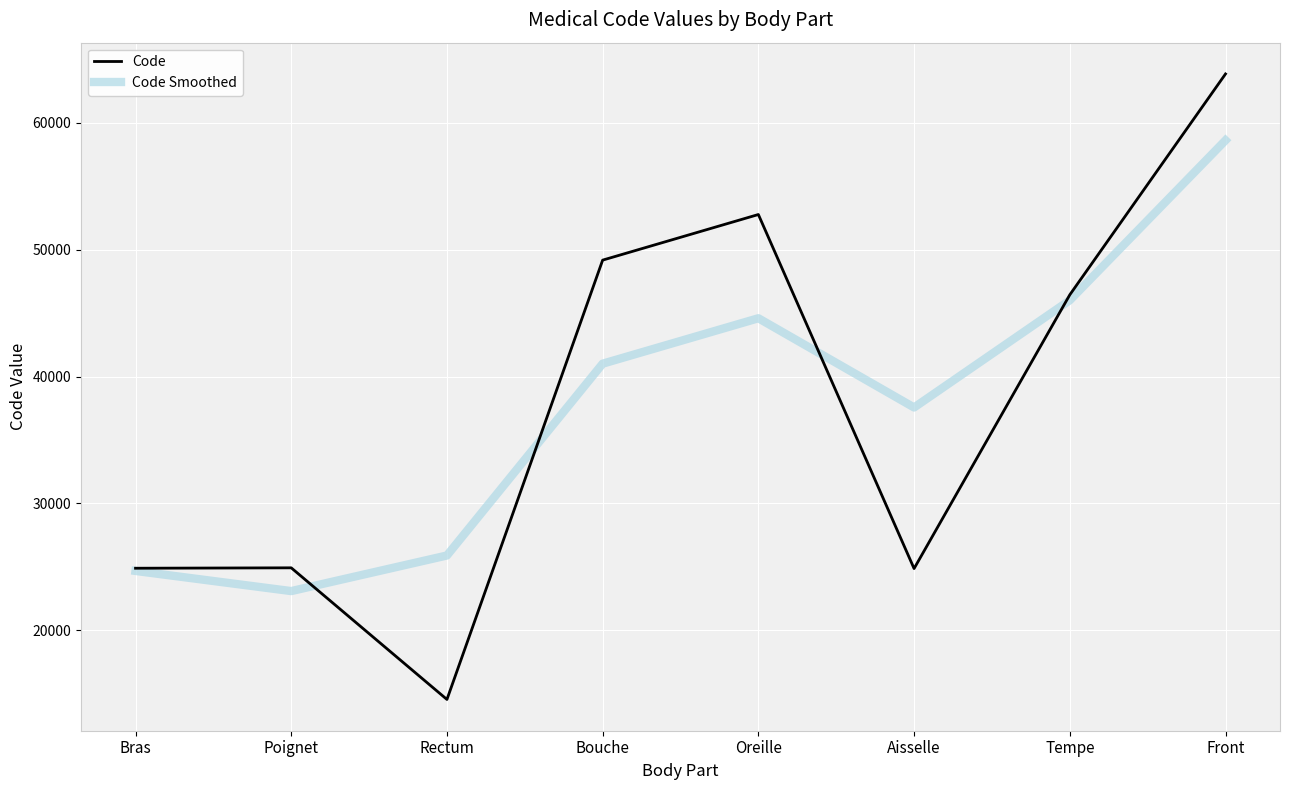

Is the value of Code at Rectum greater than the value of Code Smoothed at Aisselle?

No